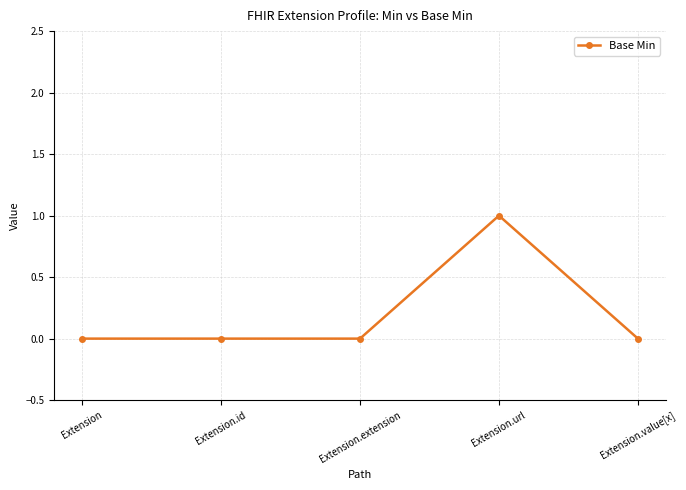

Reading right to left, extract all data points from this chart.

0	1	0	0	0